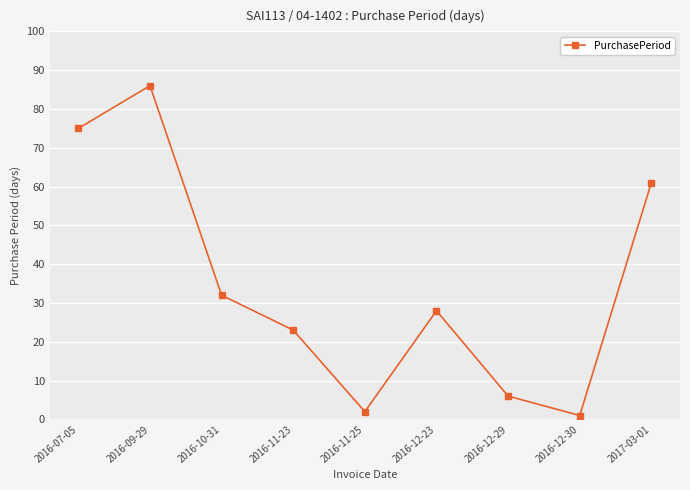

What is the label of the 4th point from the left?

2016-11-23